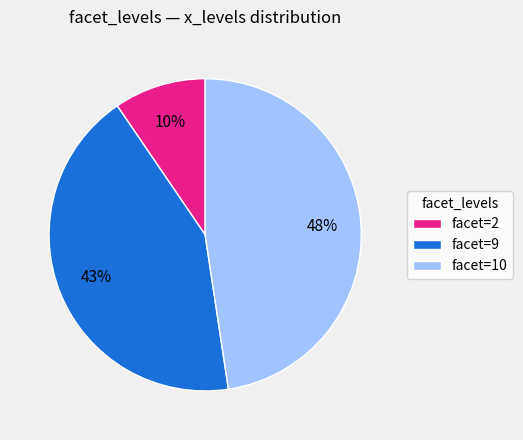

Which category has the smallest portion of the pie?

facet=2